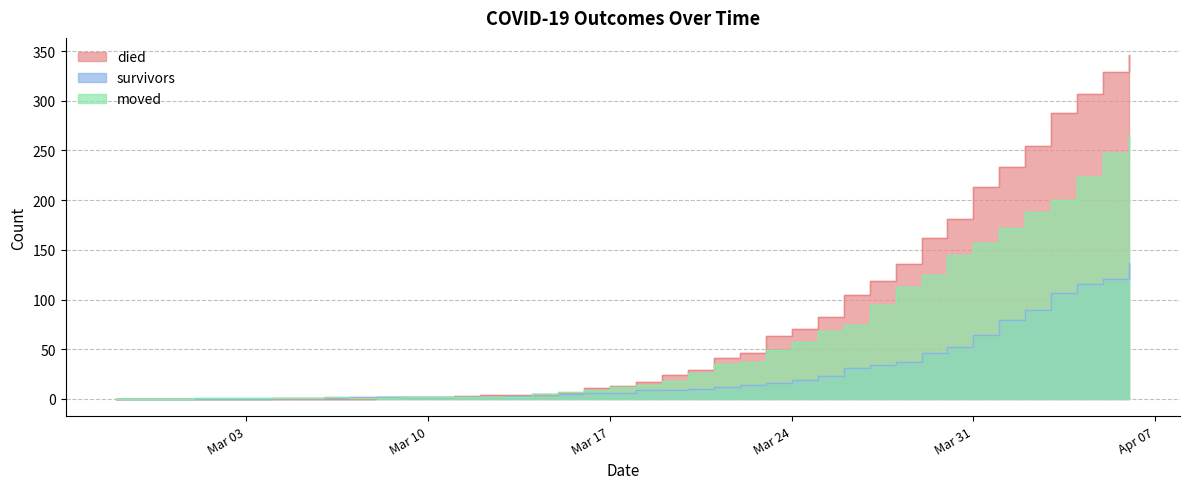

Count the number of categories in the chart.

40